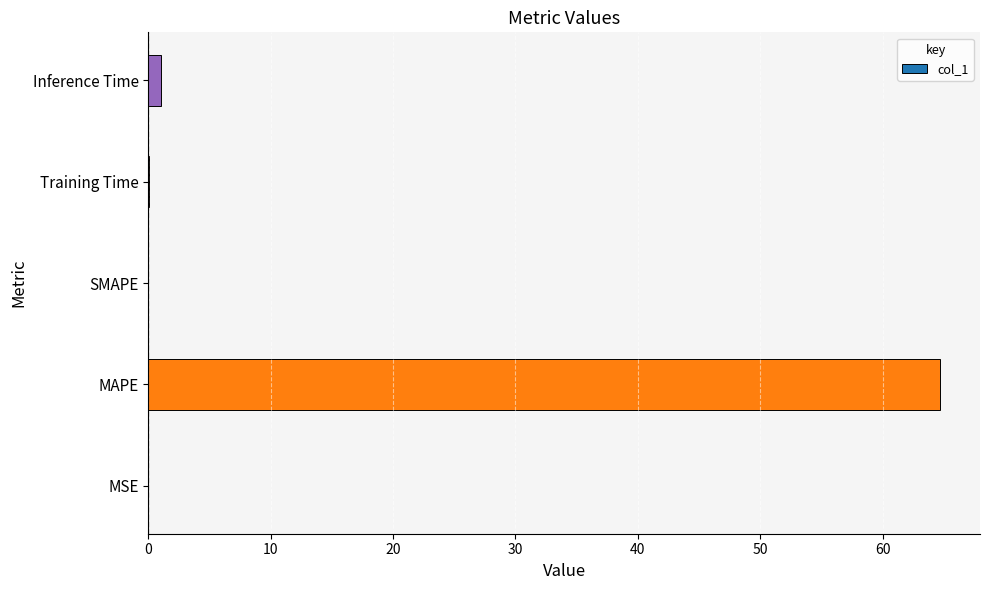

True or false: the data shows 64.7 at MAPE.

True